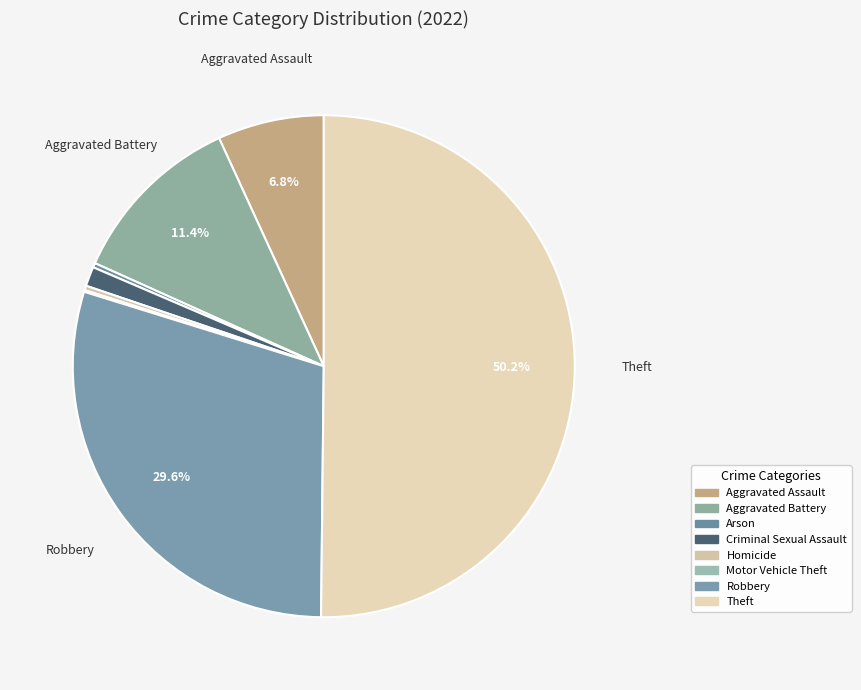

Rank the categories by value from lowest to highest.

Motor Vehicle Theft, Arson, Homicide, Criminal Sexual Assault, Aggravated Assault, Aggravated Battery, Robbery, Theft